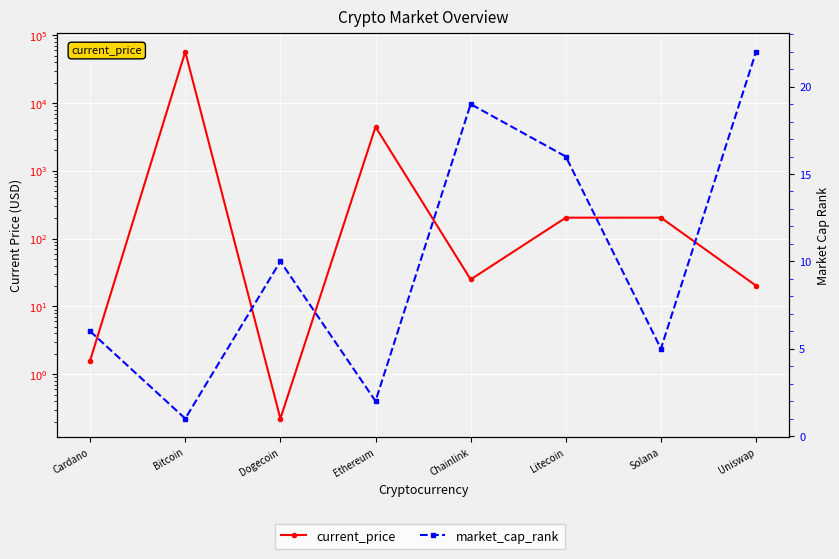

The value of current_price at Ethereum is 7321.3. True or false?

False